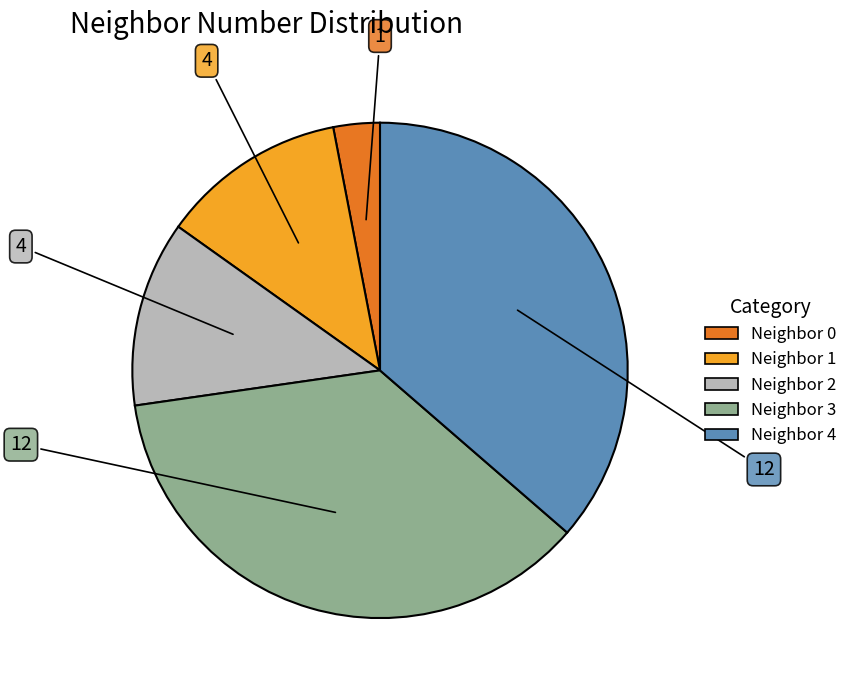

Does any single category account for the majority?

No